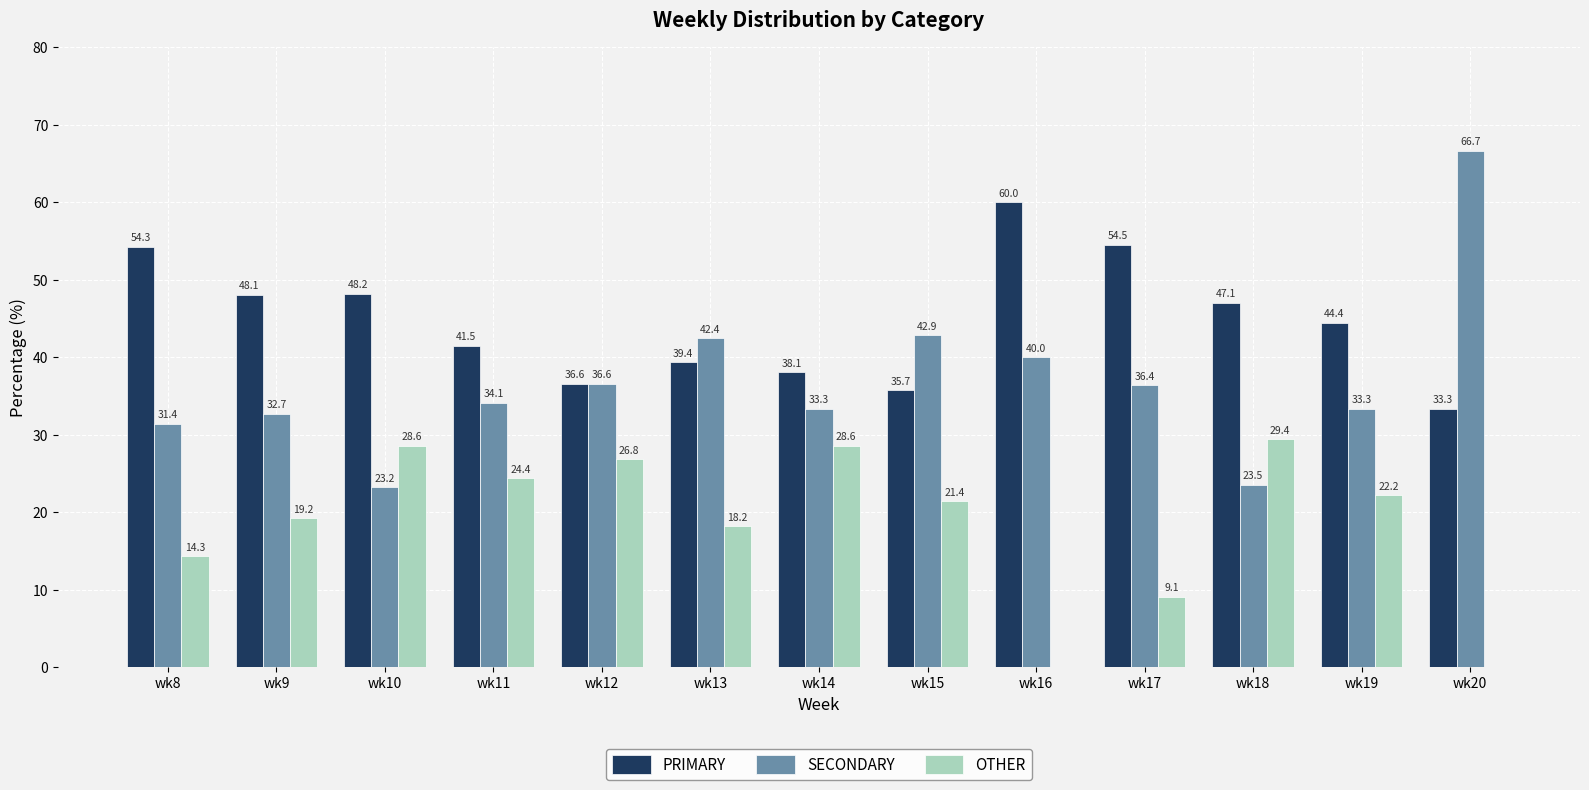

Reading right to left, list all the values displayed in this chart.

PRIMARY: wk20=33.3	wk19=44.4	wk18=47.1	wk17=54.5	wk16=60.0	wk15=35.7	wk14=38.1	wk13=39.4	wk12=36.6	wk11=41.5	wk10=48.2	wk9=48.1	wk8=54.3
SECONDARY: wk20=66.7	wk19=33.3	wk18=23.5	wk17=36.4	wk16=40.0	wk15=42.9	wk14=33.3	wk13=42.4	wk12=36.6	wk11=34.1	wk10=23.2	wk9=32.7	wk8=31.4
OTHER: wk20=0.0	wk19=22.2	wk18=29.4	wk17=9.1	wk16=0.0	wk15=21.4	wk14=28.6	wk13=18.2	wk12=26.8	wk11=24.4	wk10=28.6	wk9=19.2	wk8=14.3